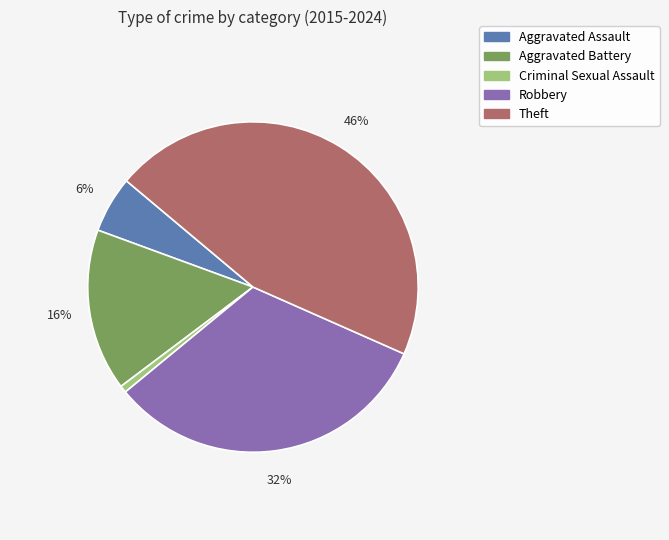

Which slice is the smallest?

Criminal Sexual Assault